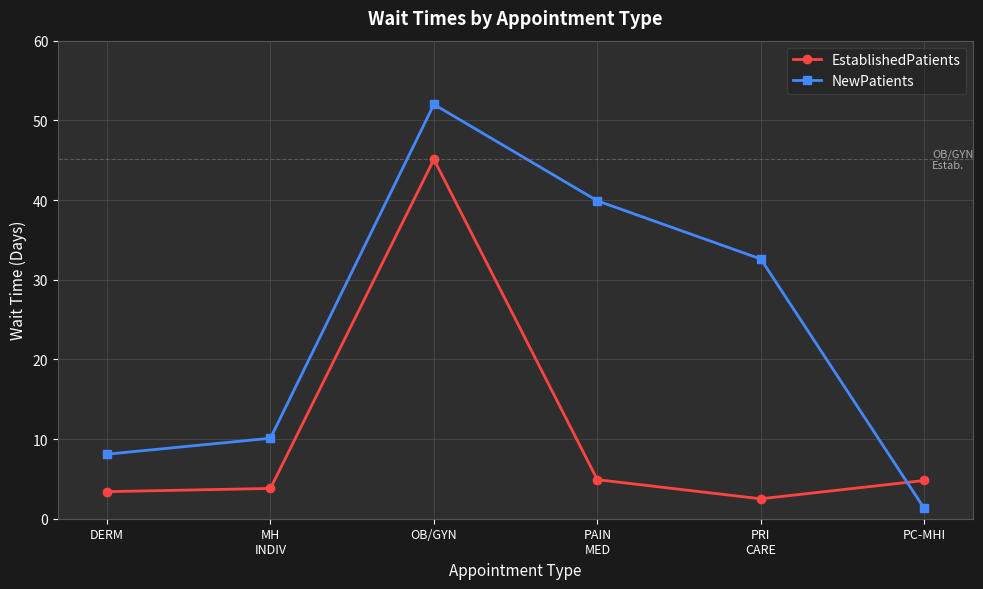

What is the difference between the NewPatients values at MH
INDIV and PRI
CARE?

22.5